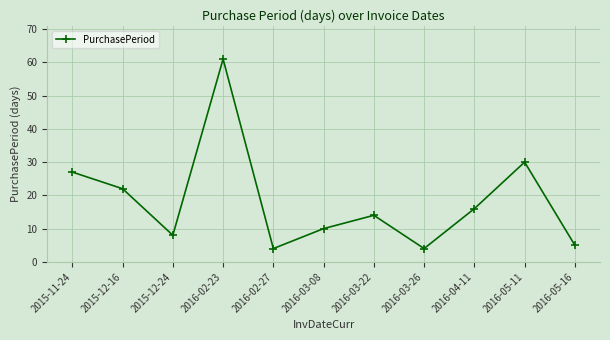

What is the greatest value displayed?

61